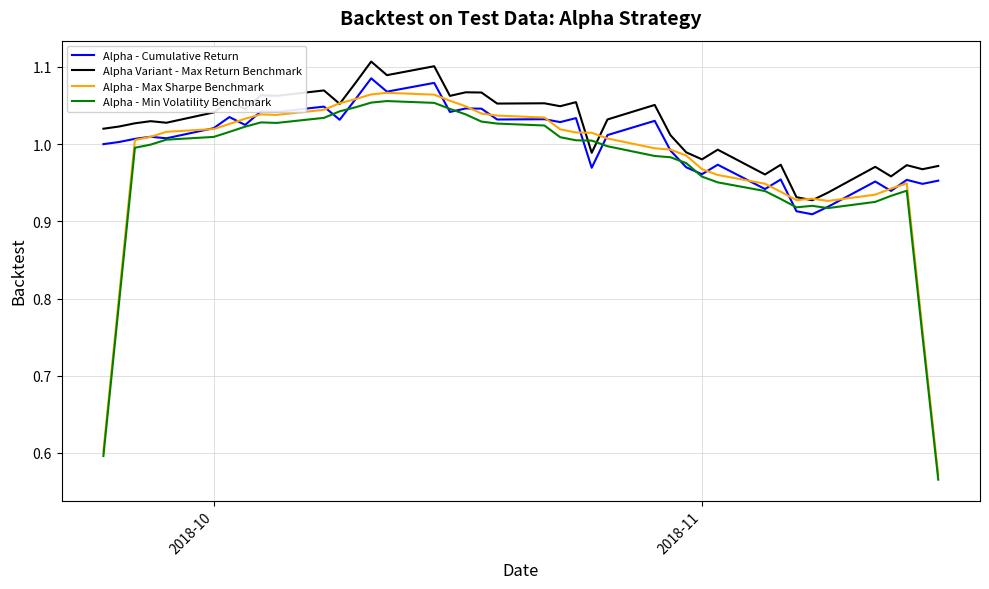

What are all the series names shown in the legend?

Alpha - Cumulative Return, Alpha Variant - Max Return Benchmark, Alpha - Max Sharpe Benchmark, Alpha - Min Volatility Benchmark